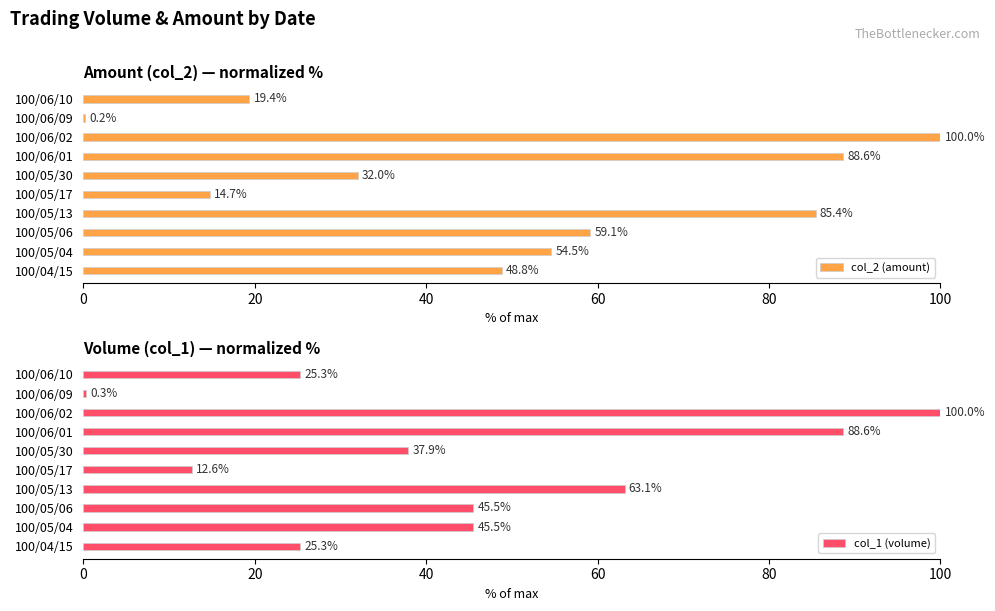

How many bars are there in each group?

2